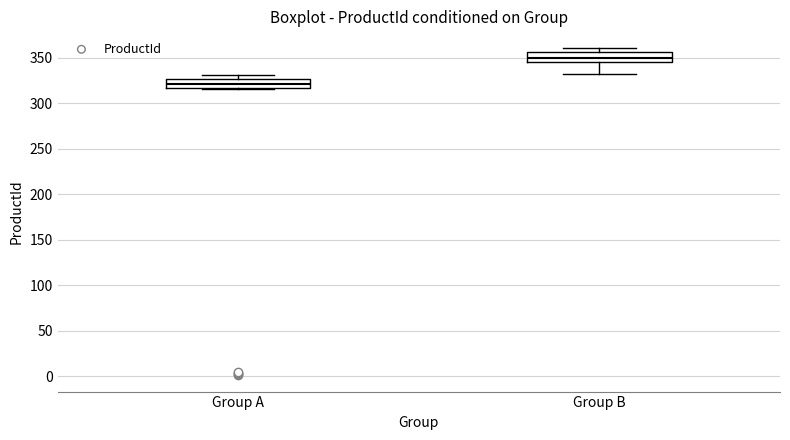

Reading left to right, read every box against the y-axis: the position of its median line, the range the box covers, and the ends of its whiskers. The values are not printed on the chart, so give them approximately, as read against the axis.

Group A: median 320, box 315 to 325, whiskers 315 to 330
Group B: median 350, box 345 to 355, whiskers 330 to 360